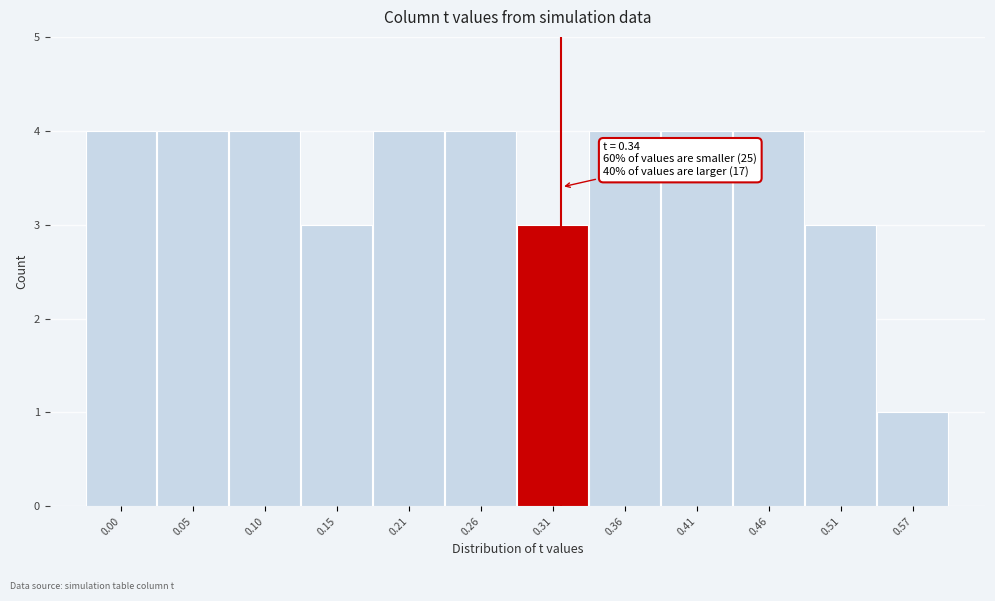

Reading right to left, extract all data points from this chart.

0.57=1	0.51=3	0.46=4	0.41=4	0.36=4	0.31=3	0.26=4	0.21=4	0.15=3	0.10=4	0.05=4	0.00=4